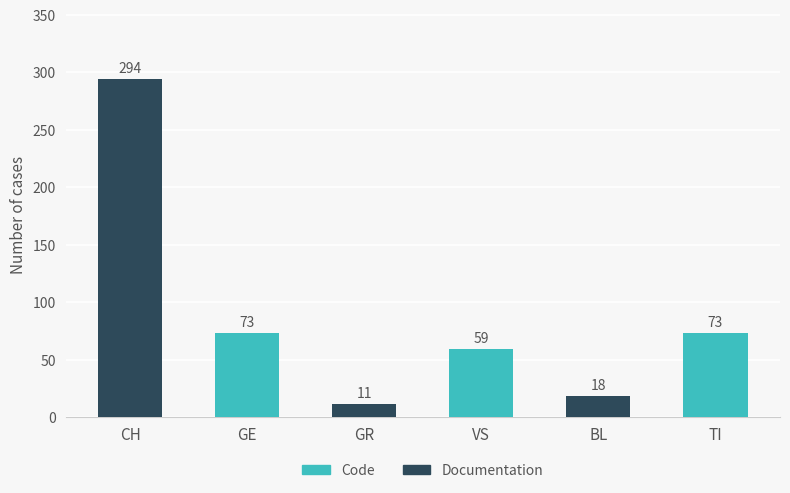

Is the value of GR at 23 greater than the value of VS at 21?

No